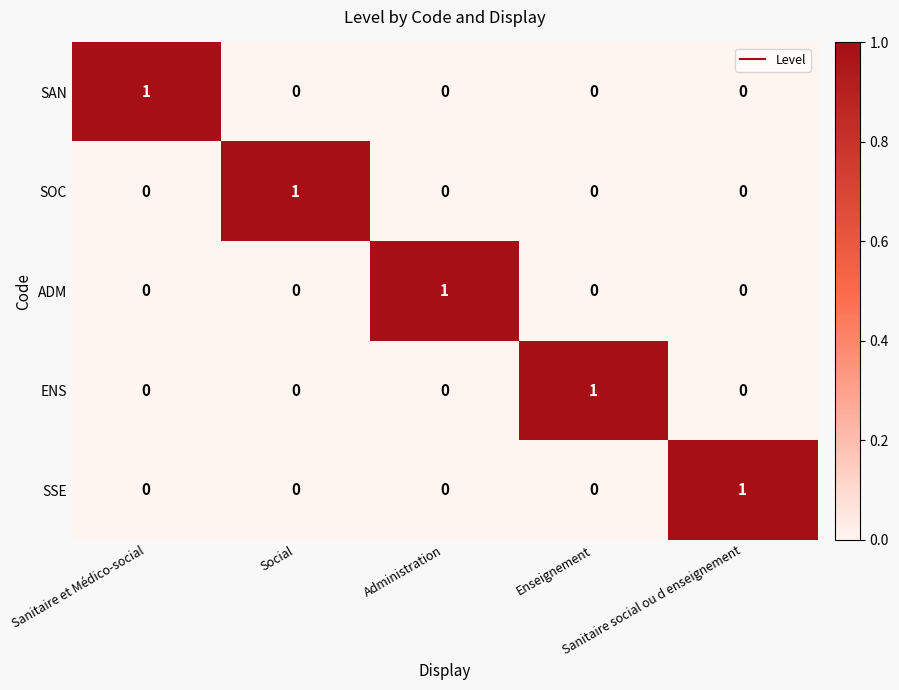

Count the SOC values in the range 0 to 1.

5